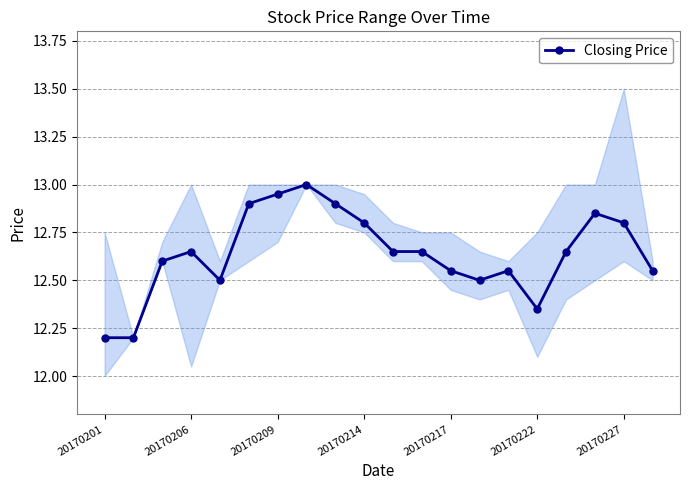

True or false: Closing Price has more than 1 interior local peaks.

True